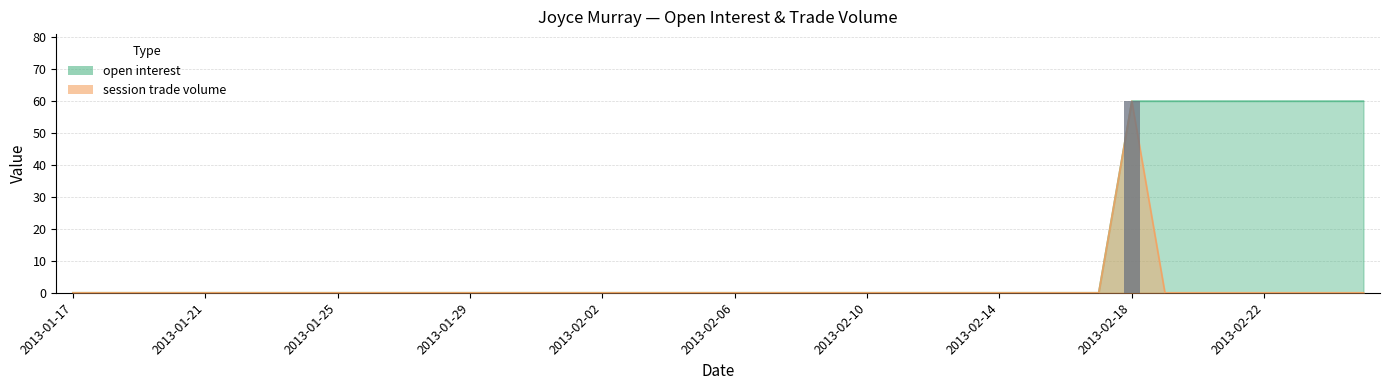

How many series are shown in this chart?

2